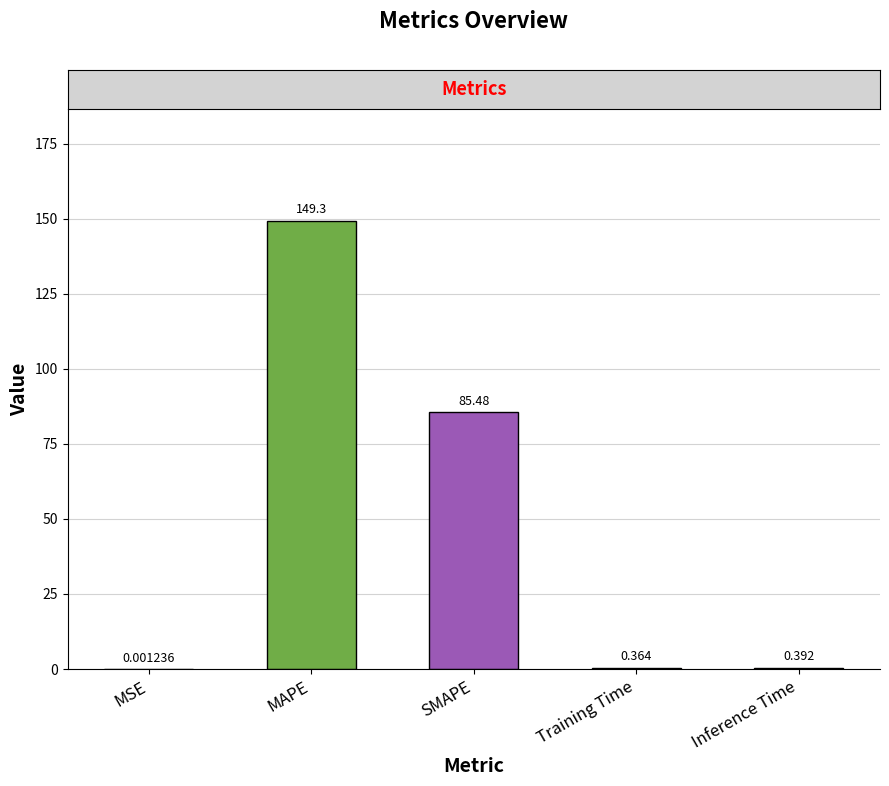

Which label corresponds to the largest value in the chart?

MAPE